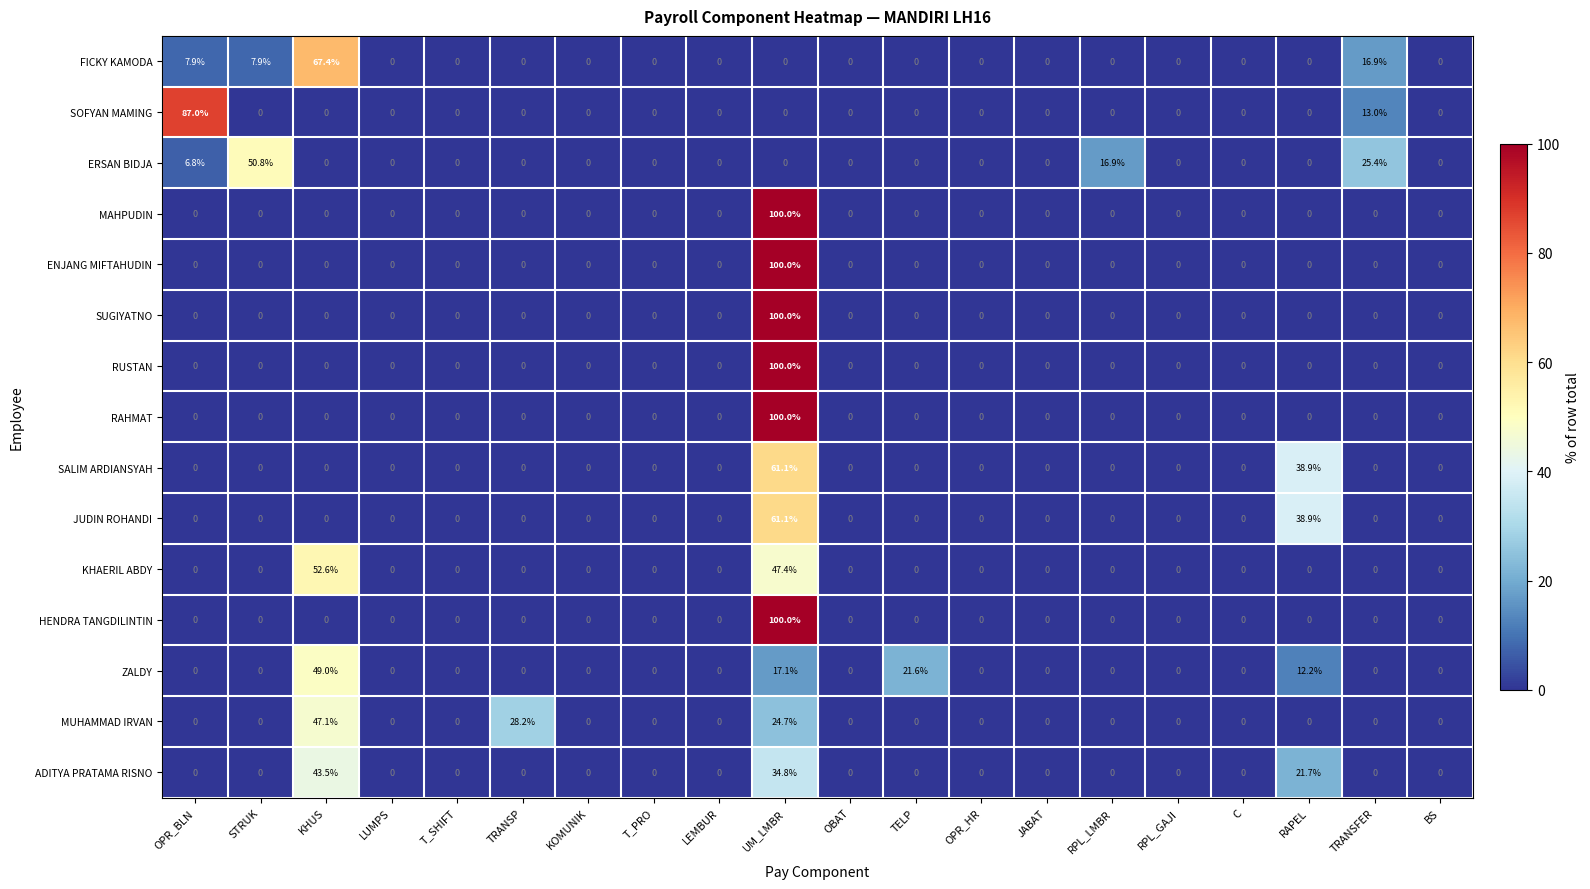

The MUHAMMAD IRVAN series shows 0.0 at OPR_BLN. True or false?

True